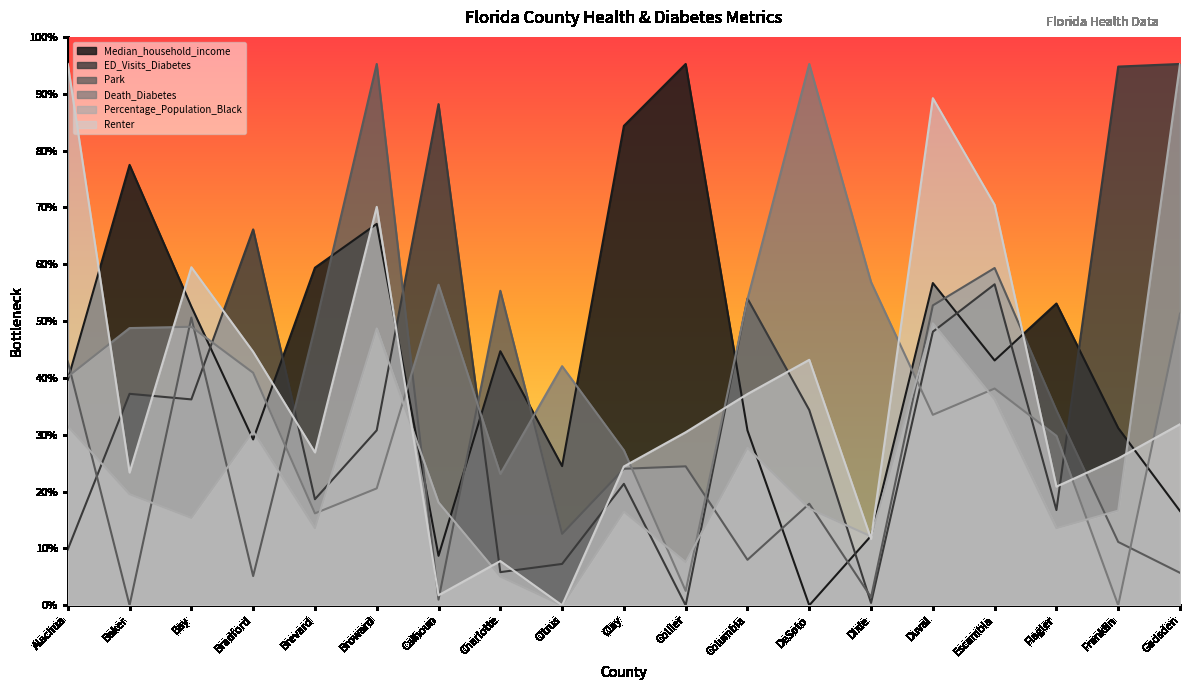

At how many categories does at least one series exceed 0?

19